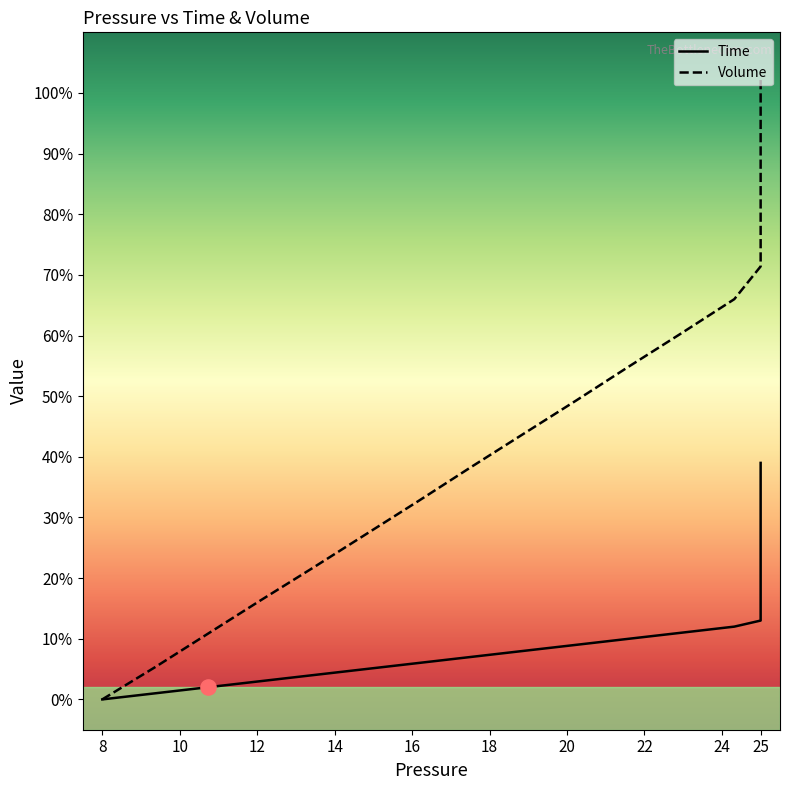

Which series contains the lowest Y value?

Time